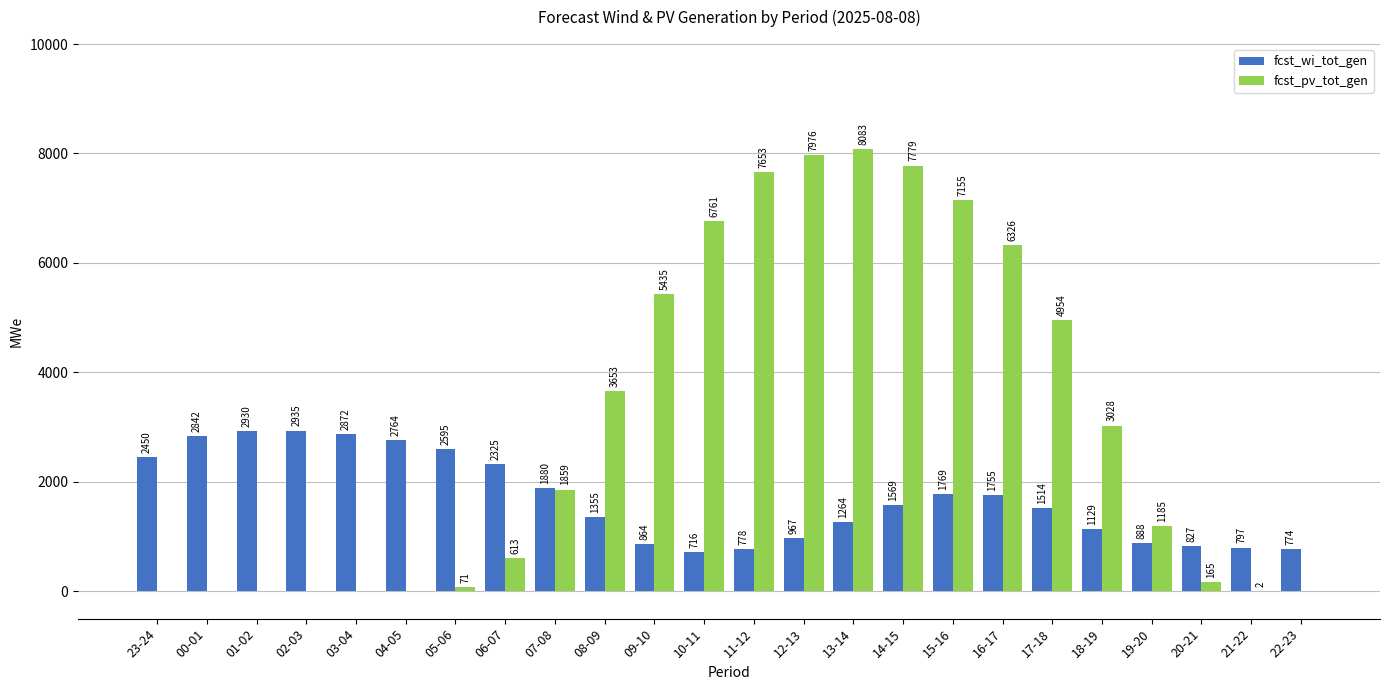

Which series has the largest total across all categories?

fcst_pv_tot_gen